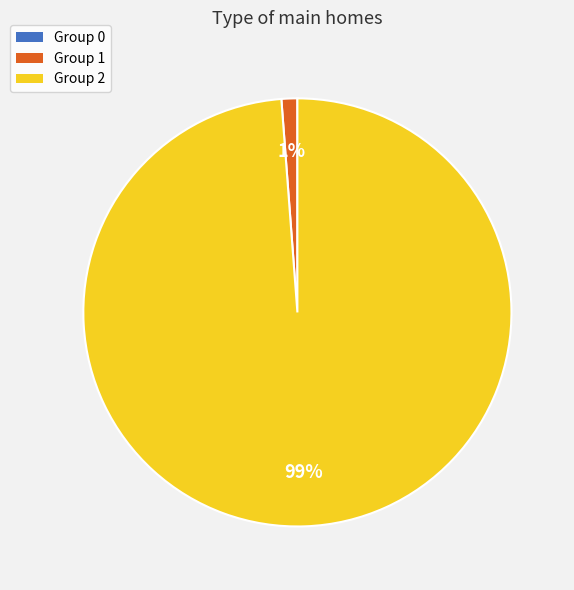

Is there any slice that represents more than half of the pie?

Yes